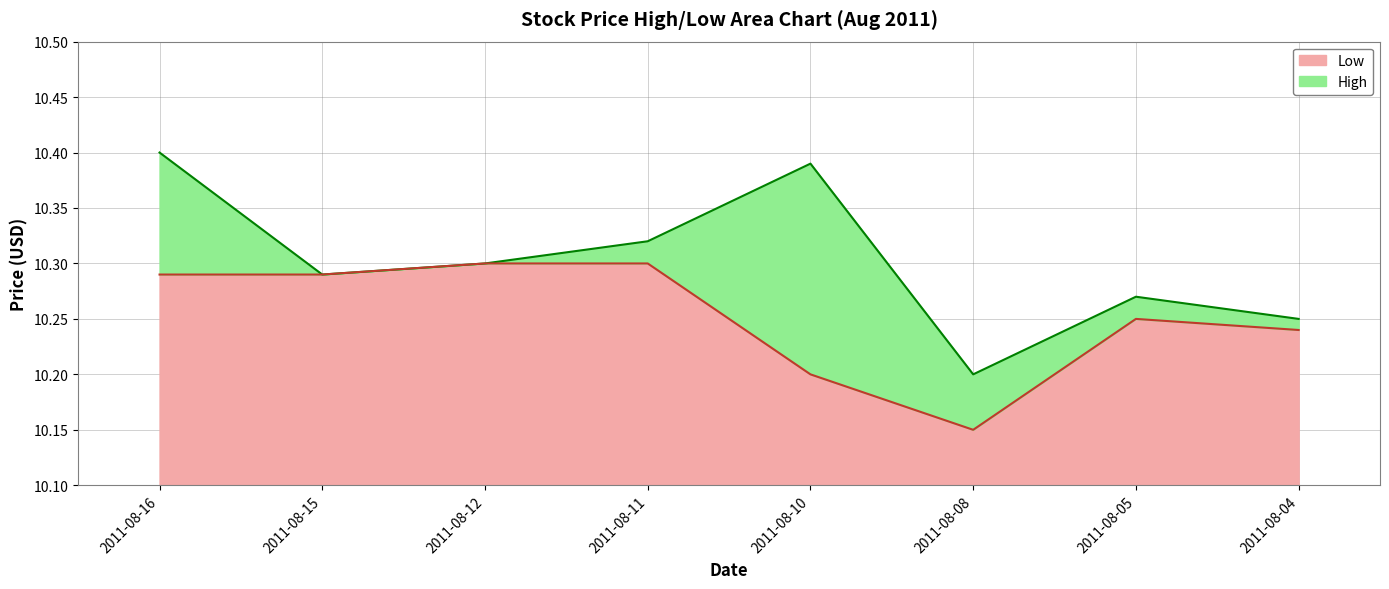

Reading left to right, what are all the values shown in this chart?

High: 10.4	10.3	10.3	10.3	10.4	10.2	10.3	10.2
Low: 10.3	10.3	10.3	10.3	10.2	10.2	10.2	10.2